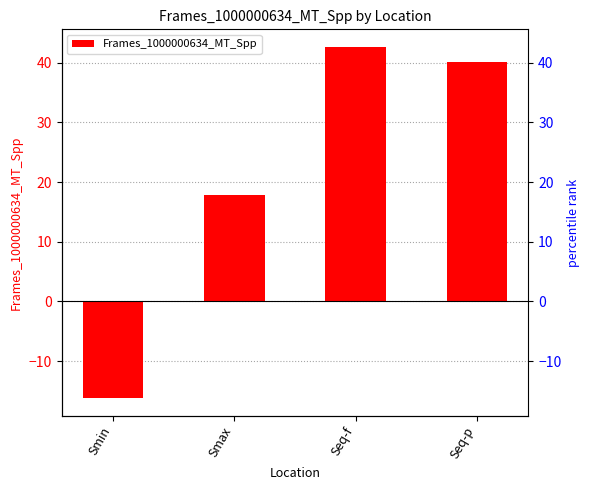

Reading left to right, what are all the values shown in this chart?

-16.2	17.9	42.7	40.2